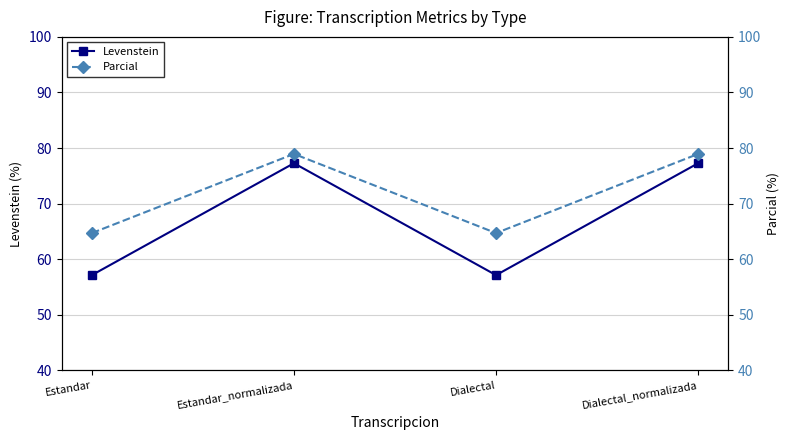

Which series changed the most between Dialectal and Dialectal_normalizada?

Levenstein